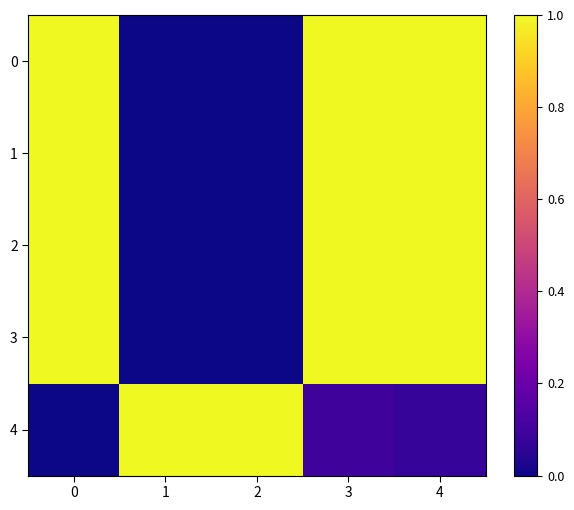

At which category is the sum across all series the highest?

3